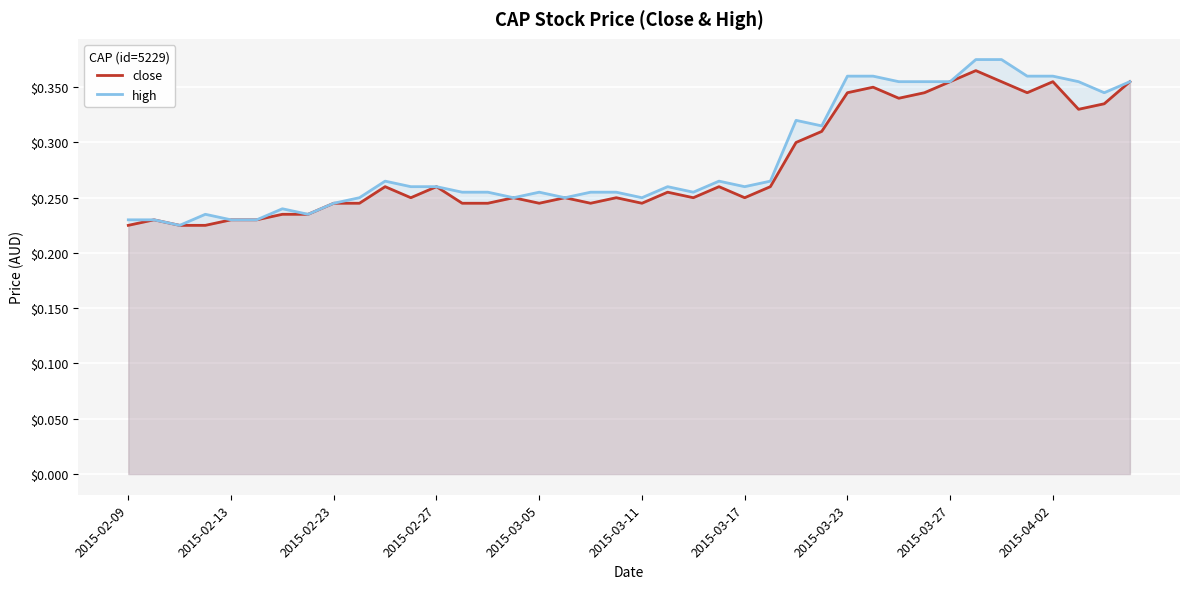

At how many categories does at least one series exceed 0?

40